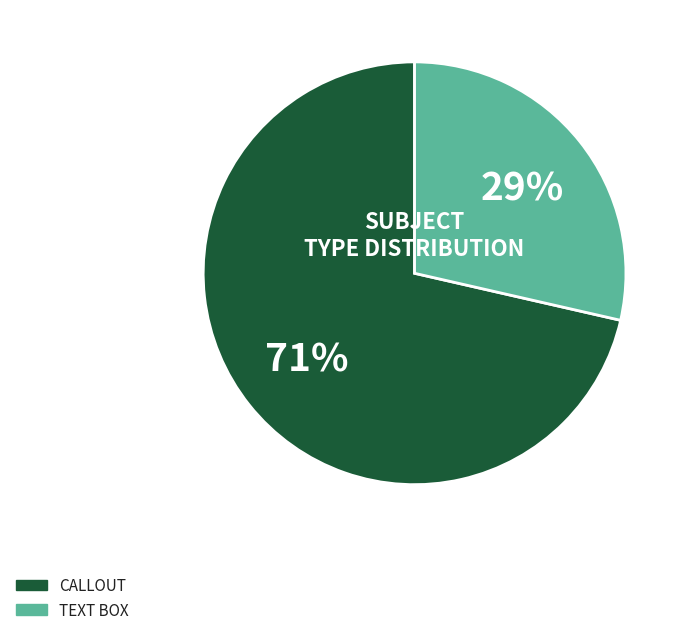

Does any single category account for the majority?

Yes